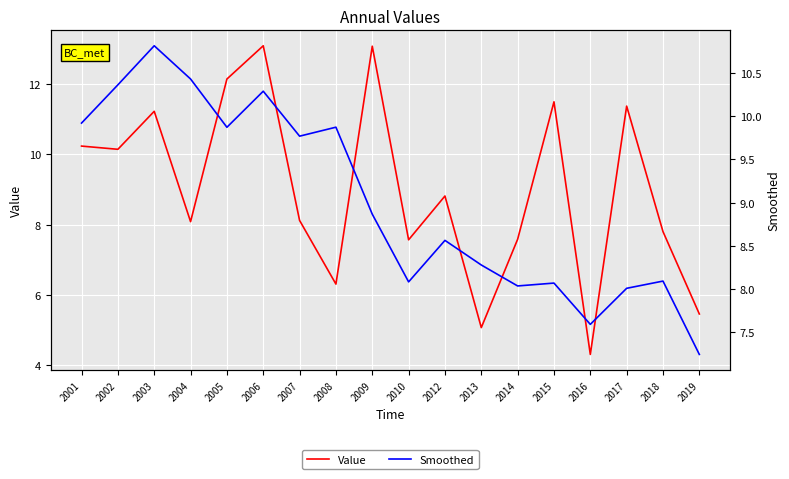

Which series ends up on top after the final intersection of Value and Smoothed?

Smoothed